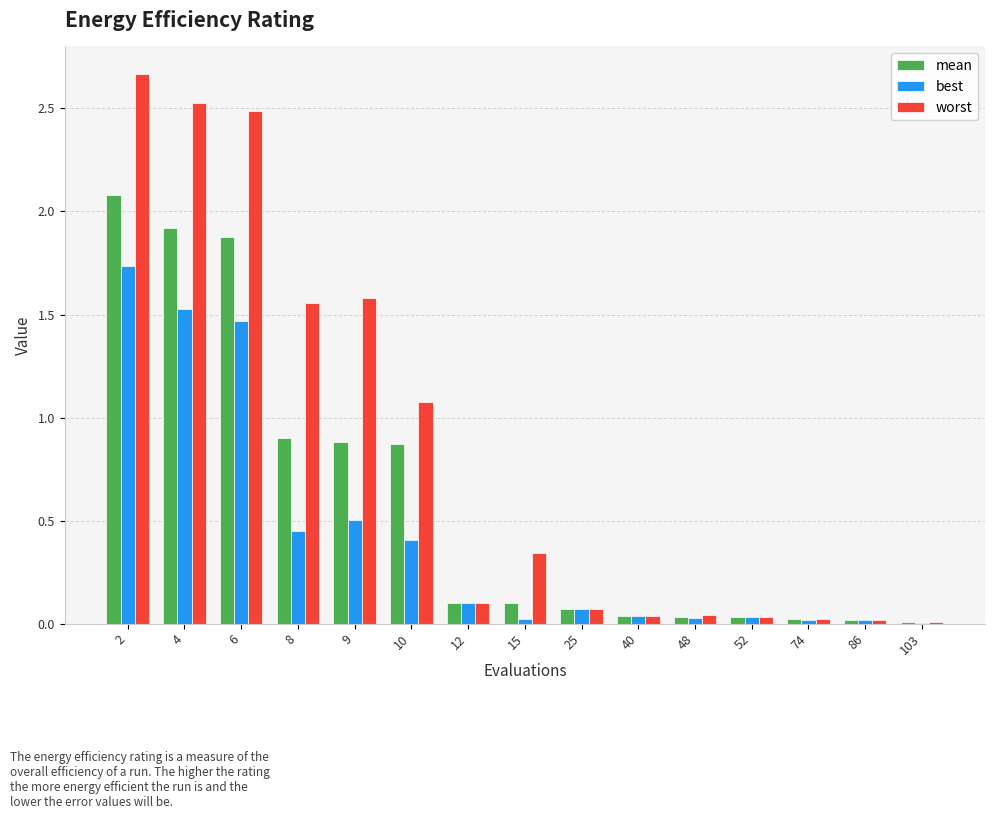

True or false: best has a value of 0.1 at 8.

False